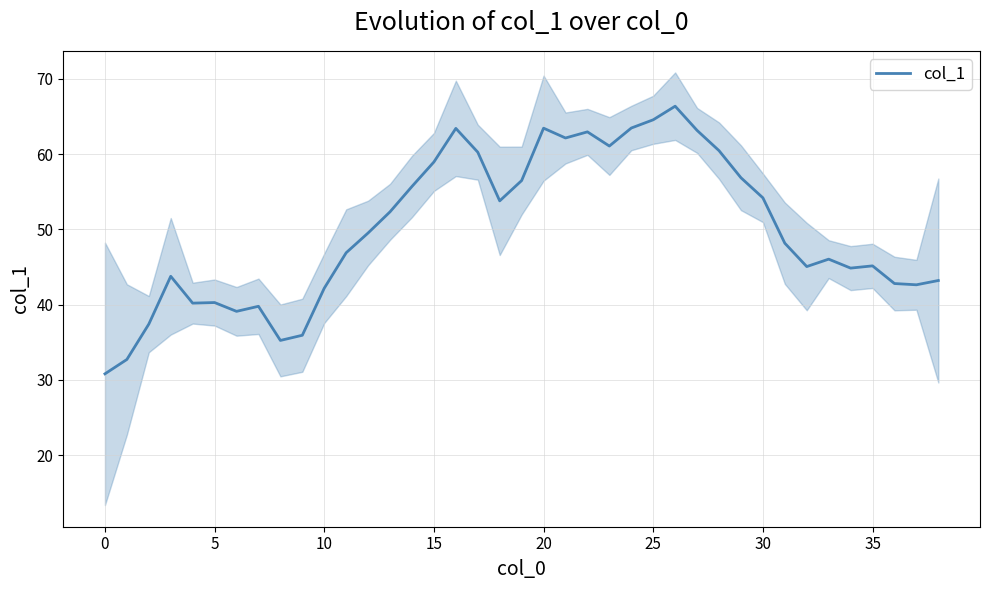

Approximately how many times larger is the value at 19 compared to 28?

0.9